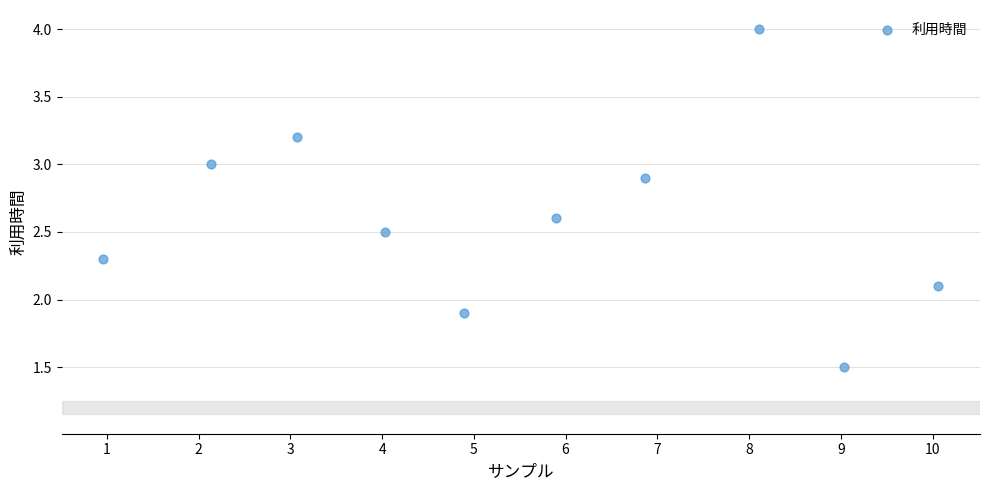

What is the range of Y values (max minus min)?

2.5